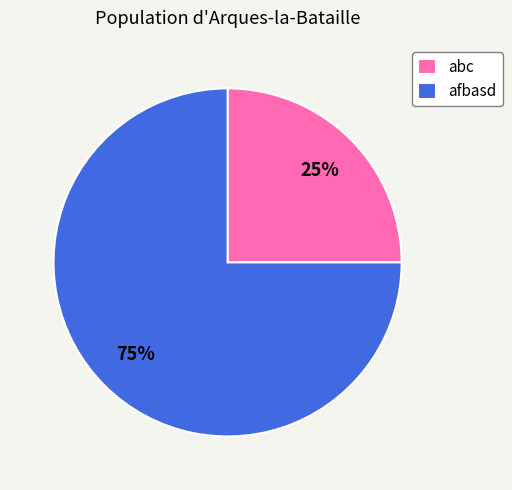

What is the smallest slice in the pie chart?

abc